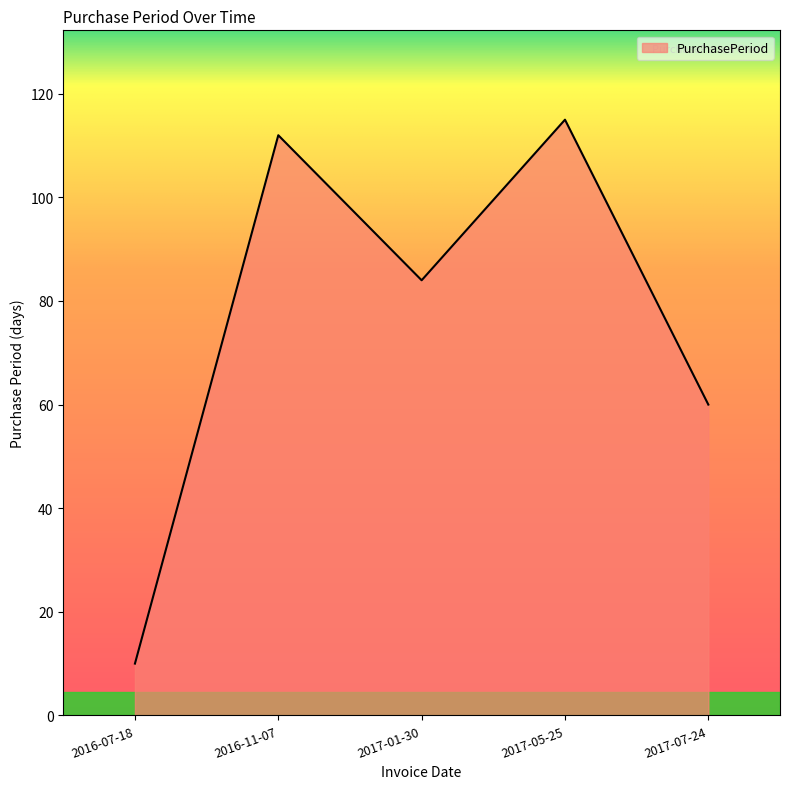

What position from the left is 2016-07-18?

1